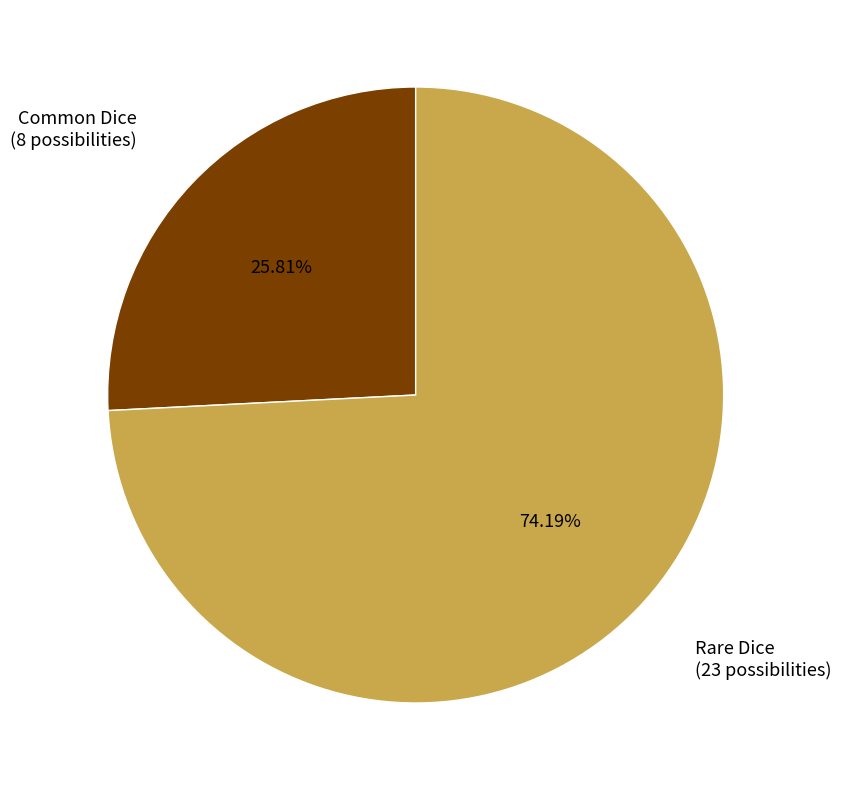

Is there any slice that represents more than half of the pie?

Yes